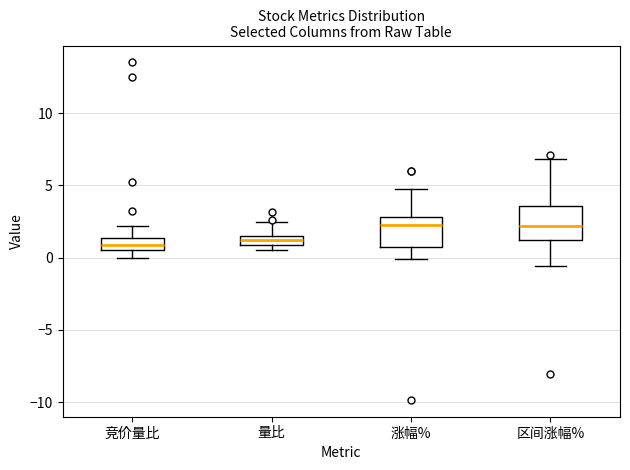

Where is the upper edge of the box for 涨幅% on the y-axis? The values are not printed on the chart, so give them approximately, as read against the axis.

3.0